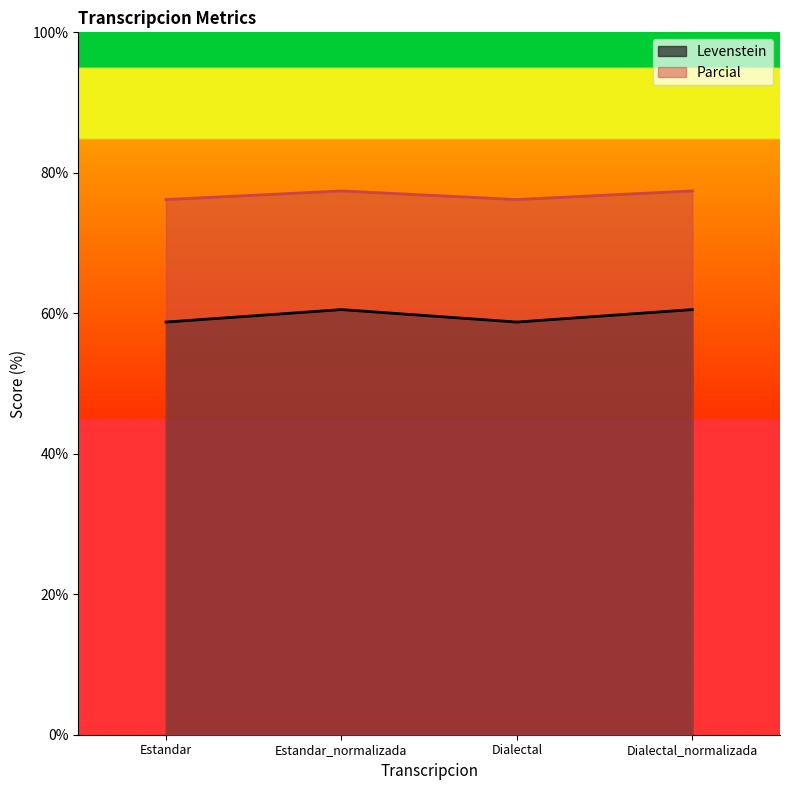

Reading left to right, what are all the values shown in this chart?

Levenstein: 58.8	60.5	58.8	60.5
Parcial: 76.2	77.4	76.2	77.4